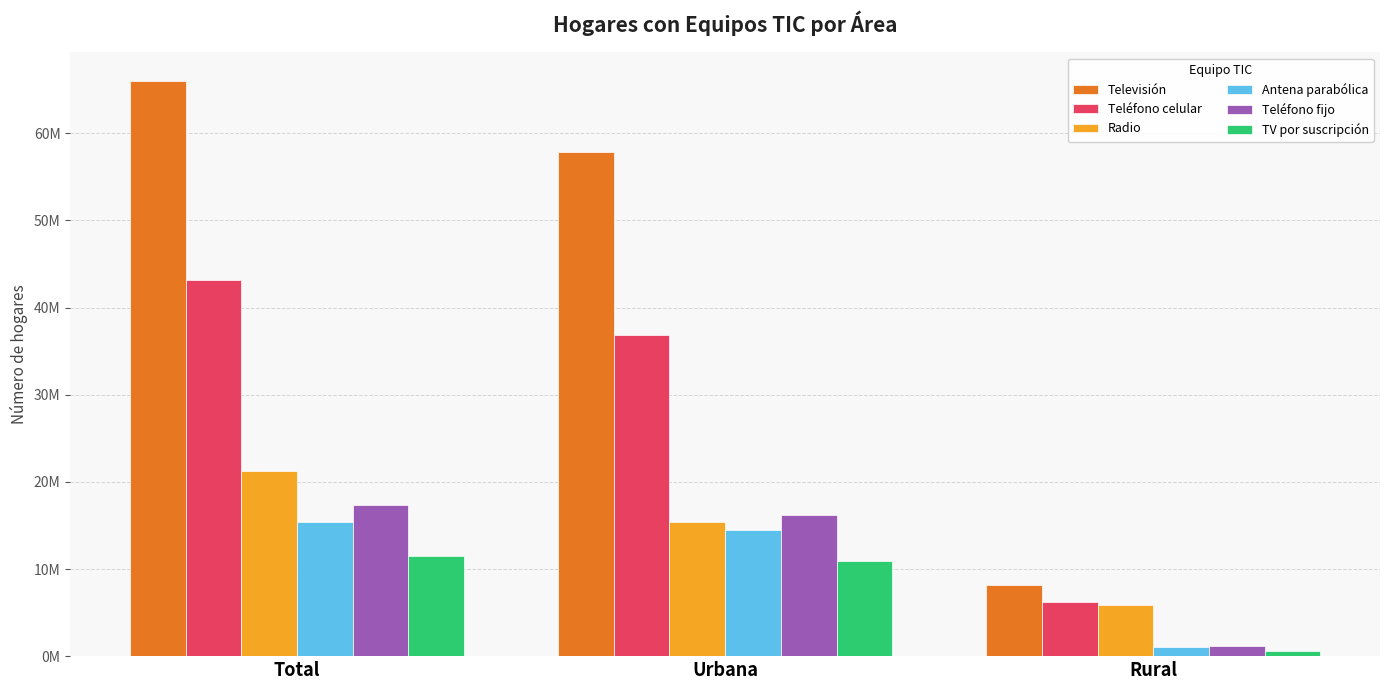

What is the label of the 2nd bar from the left?

Urbana